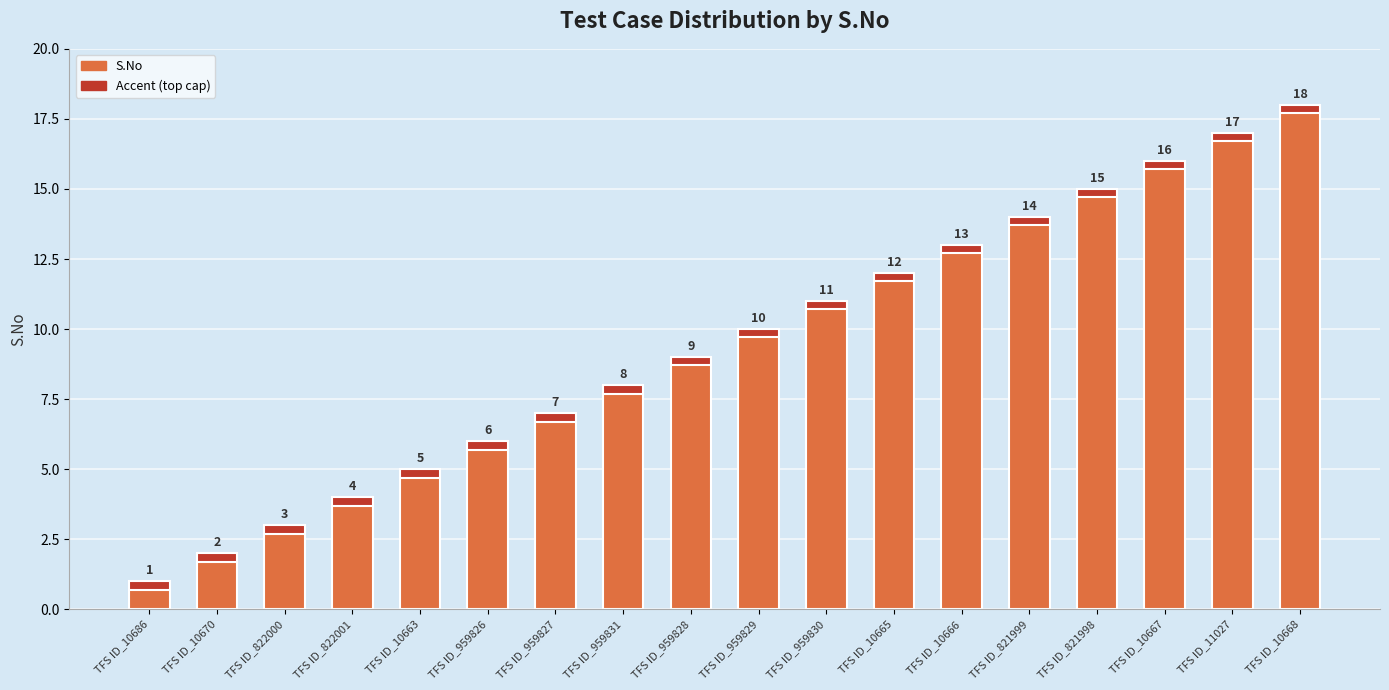

How many data points are less than 10?

9